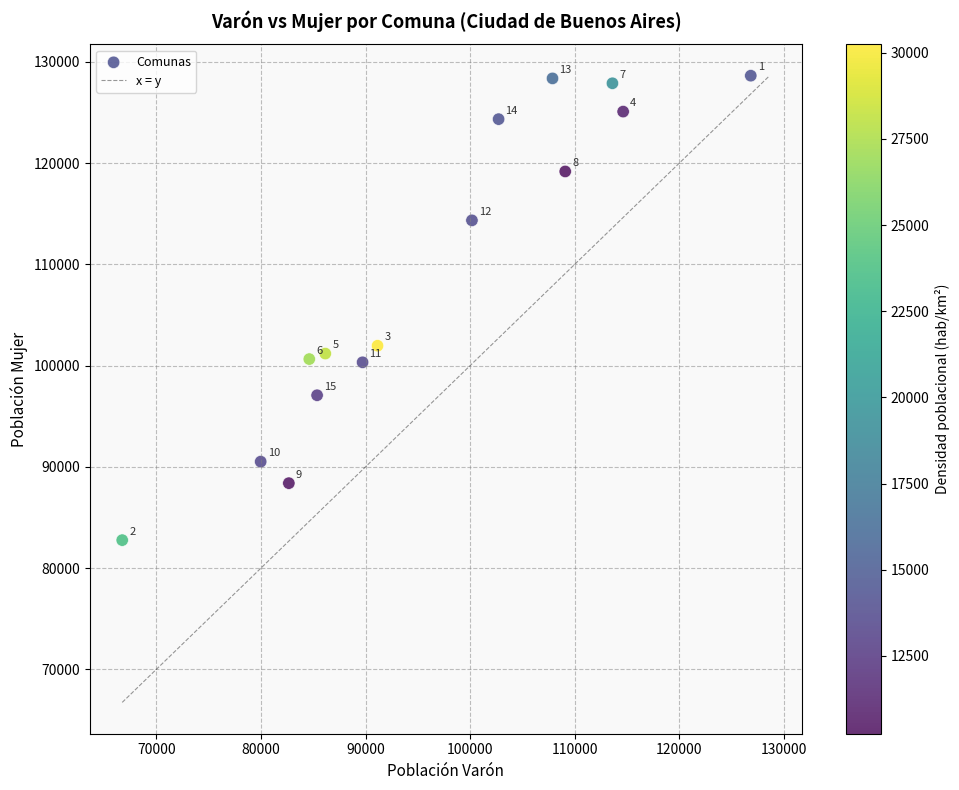

What Y value in the scatter plot is closest to 105697?

101964